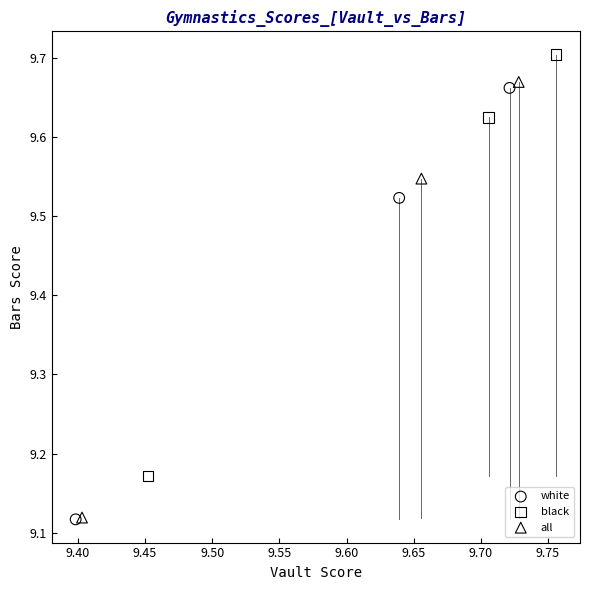

What are all the series names shown in the legend?

white, black, all